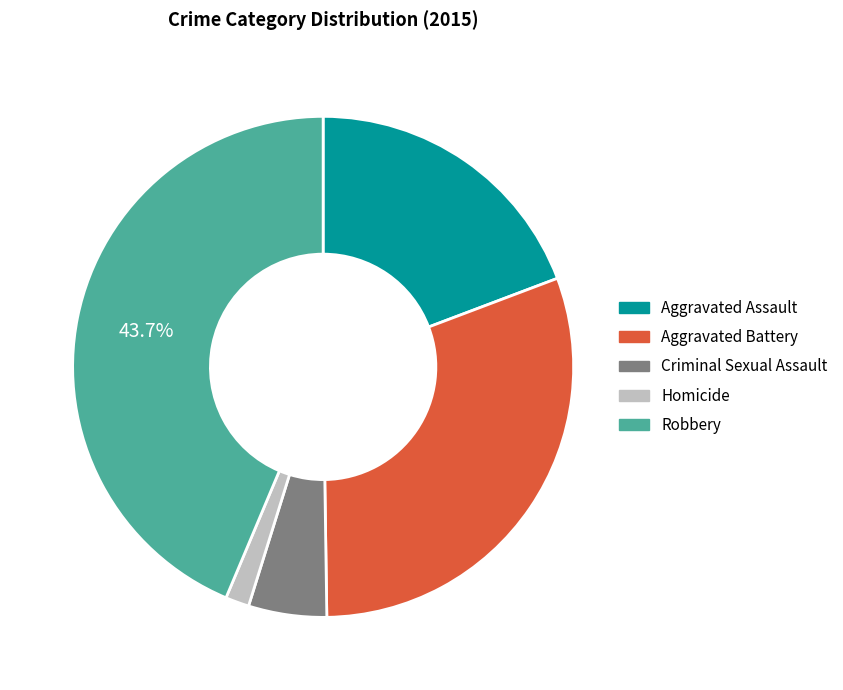

Is it true that Criminal Sexual Assault is 1% of the pie?

False